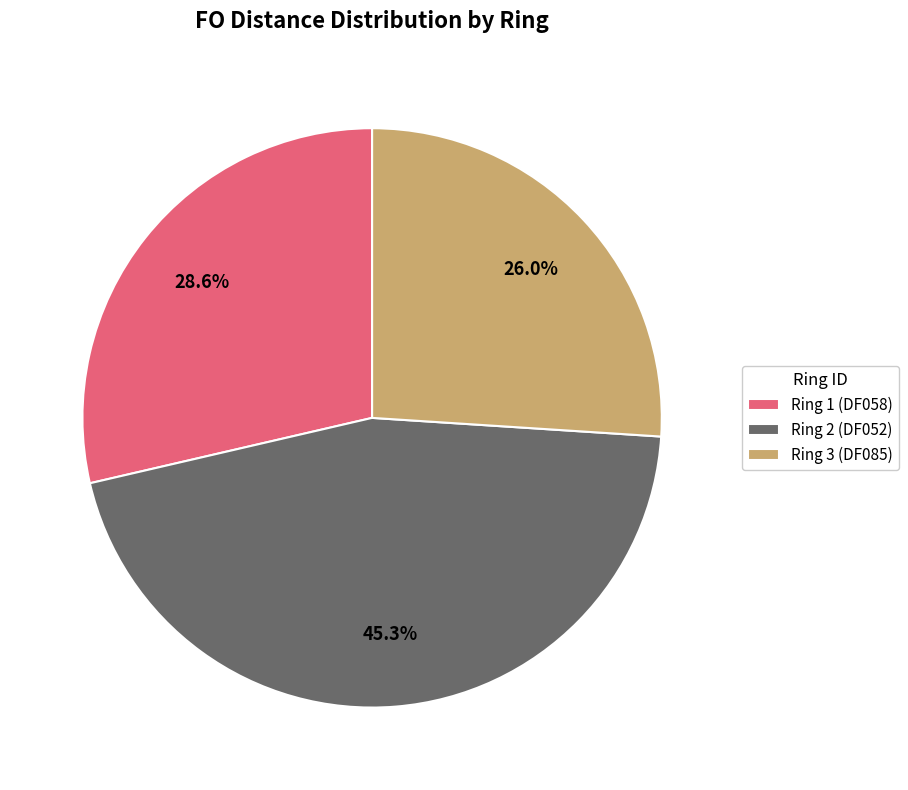

To the nearest percent, what is the difference between the Ring 1 (DF058) and Ring 3 (DF085) slice percentages?

3%